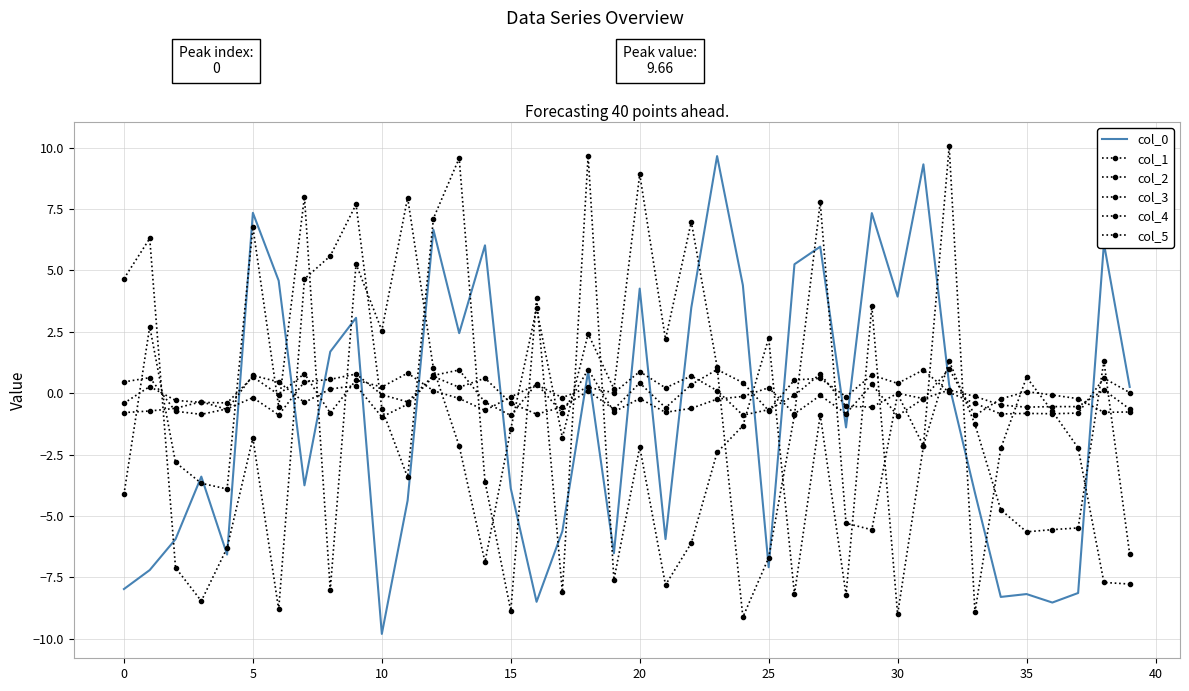

What are all the series names shown in the legend?

col_0, col_1, col_2, col_3, col_4, col_5